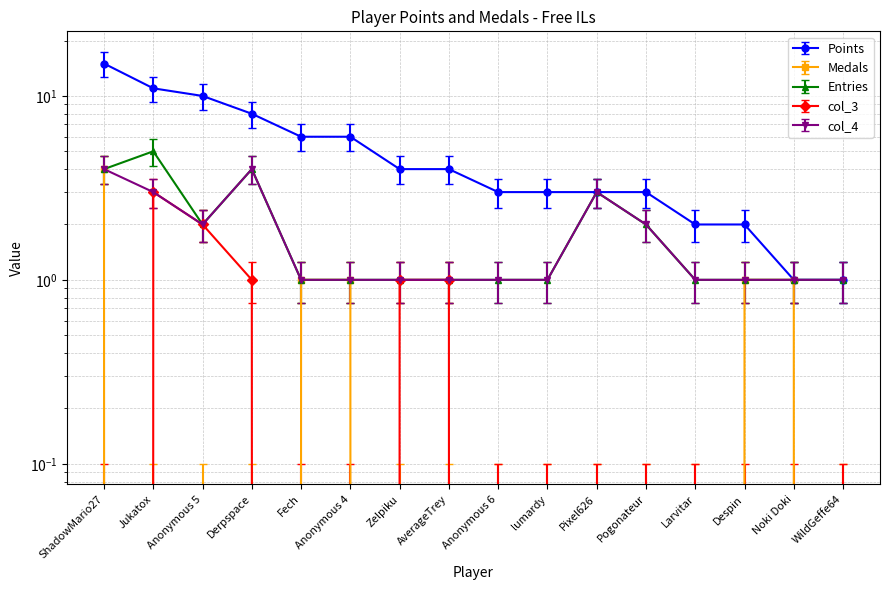

The Medals series shows 1.0 at Despin. True or false?

True